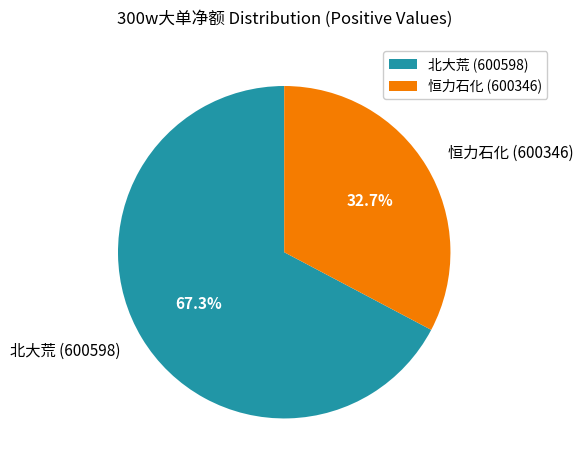

Approximately how many times larger is the value at 恒力石化 (600346) compared to 北大荒 (600598)?

0.5